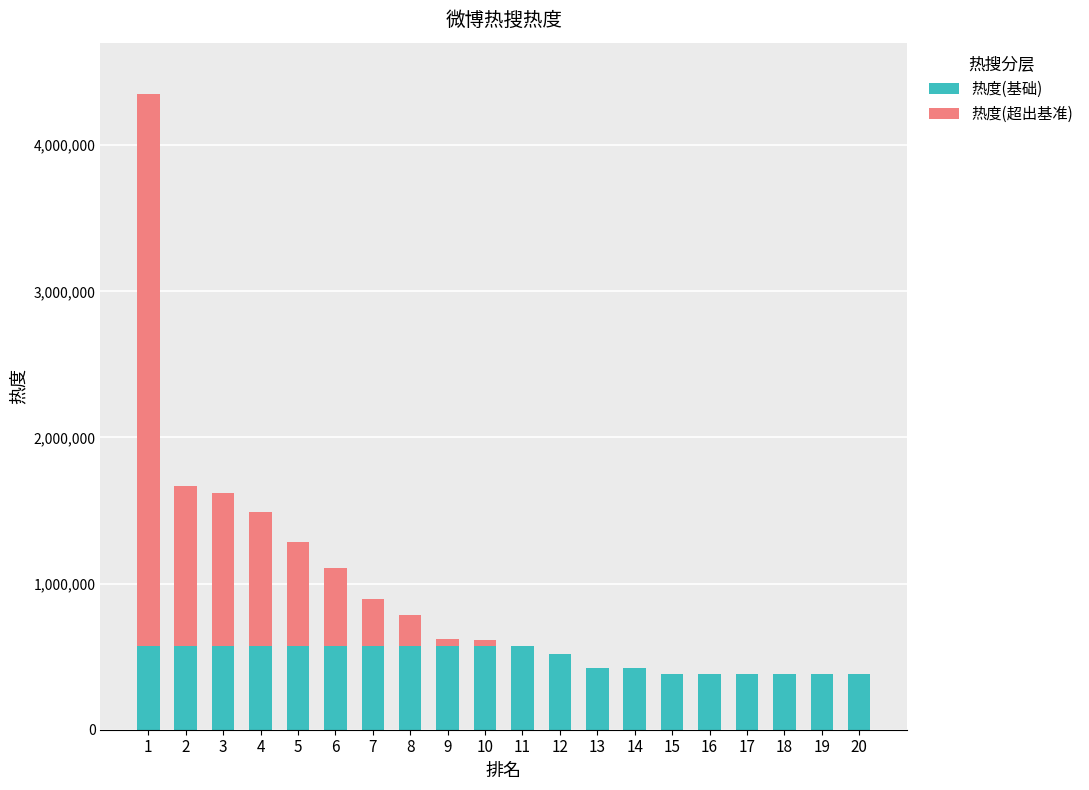

The value of 热度(基础) at 1 is 285461. True or false?

False